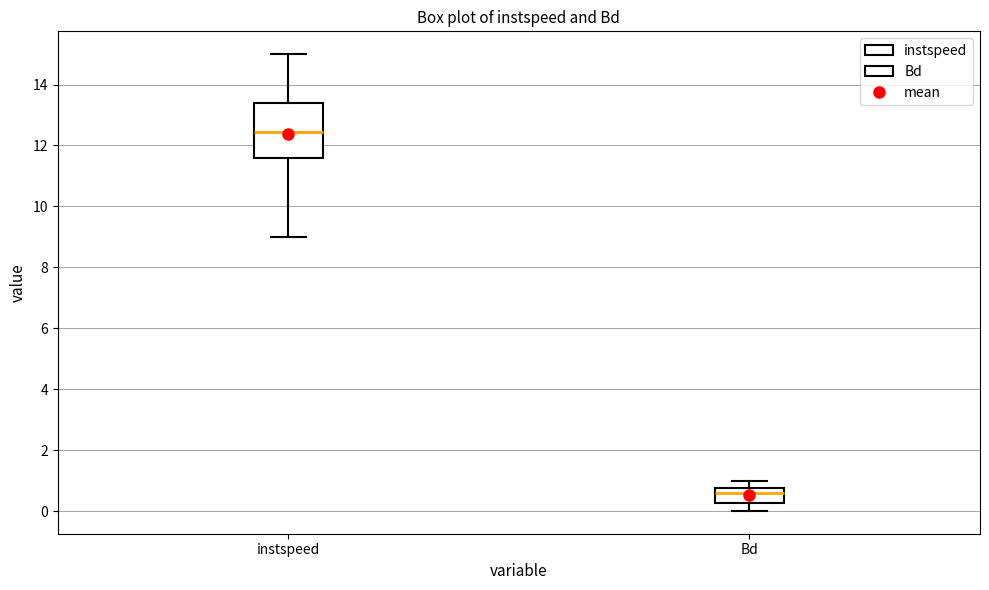

Where does the lower whisker of the box for Bd end on the y-axis? The values are not printed on the chart, so give them approximately, as read against the axis.

0.0